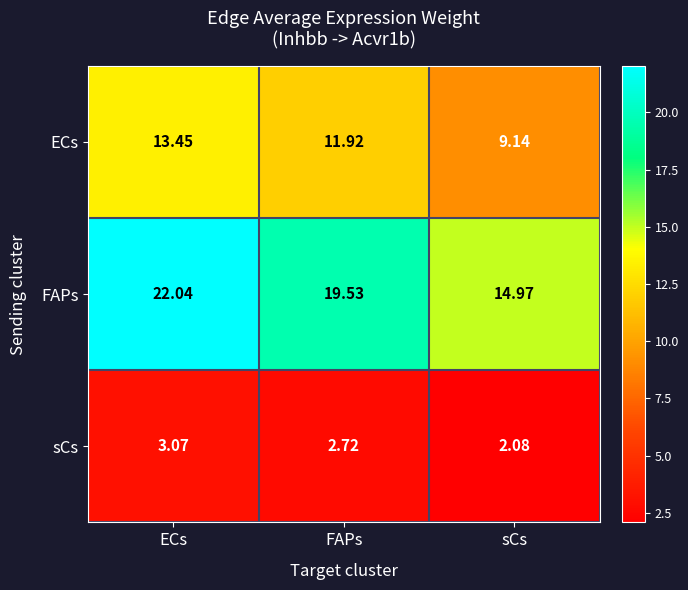

Rank the categories by FAPs value from highest to lowest.

ECs, FAPs, sCs